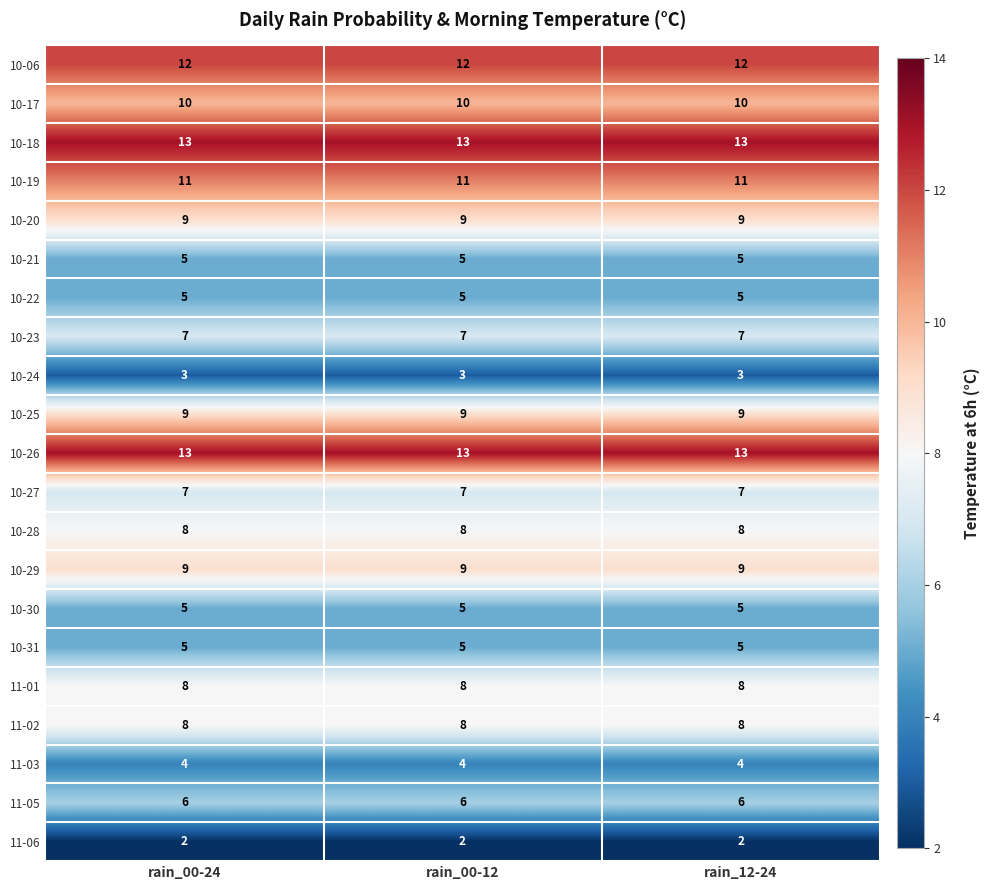

What is the maximum value for 10-20?

9